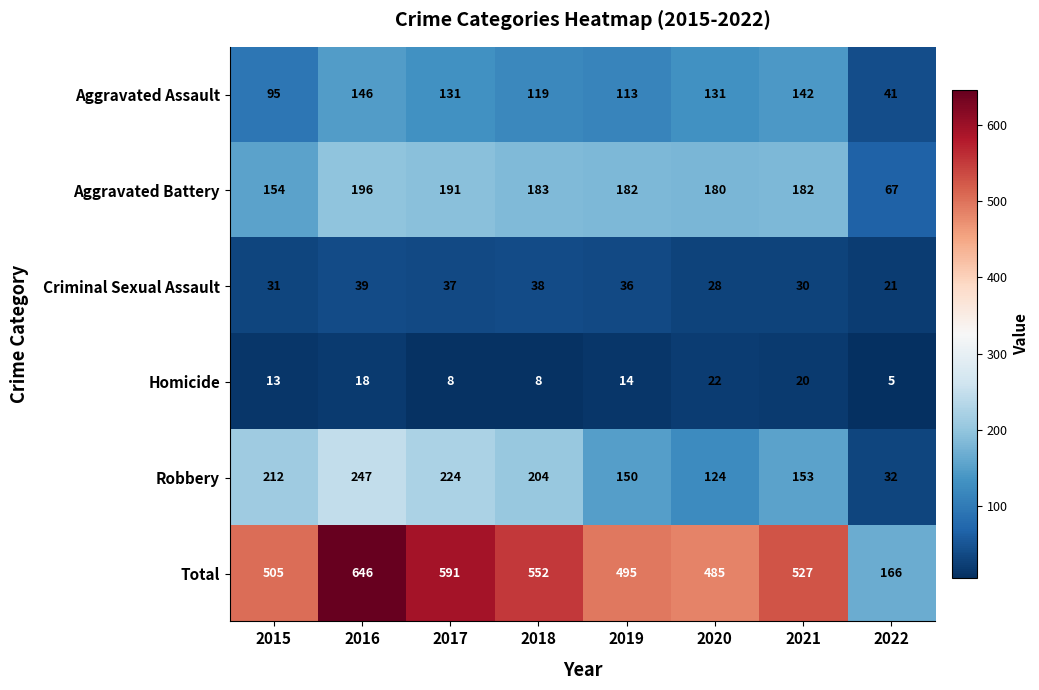

At how many categories does at least one series exceed 114?

8